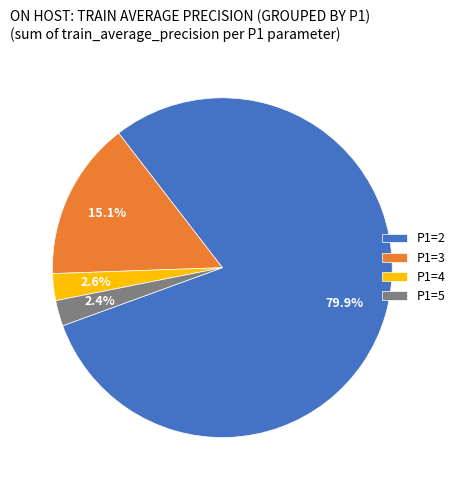

How many slices are in this pie chart?

4